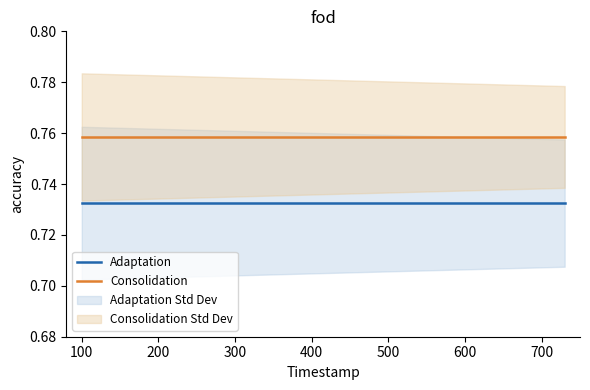

What are all the series names shown in the legend?

Adaptation, Consolidation